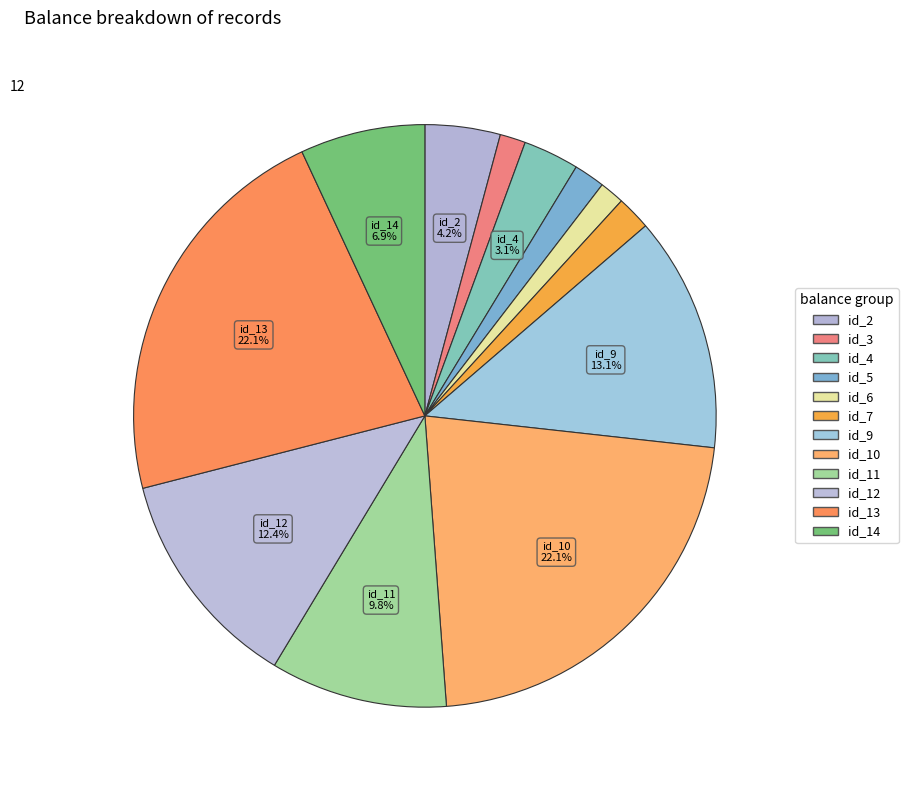

Does id_7 account for over 50% of the chart?

No